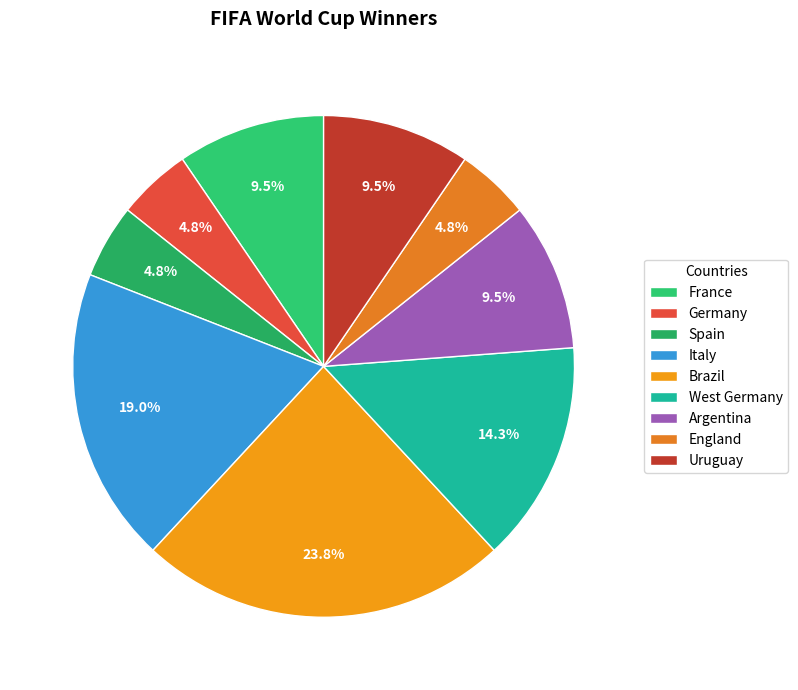

To the nearest percent, what is the average slice percentage?

11%